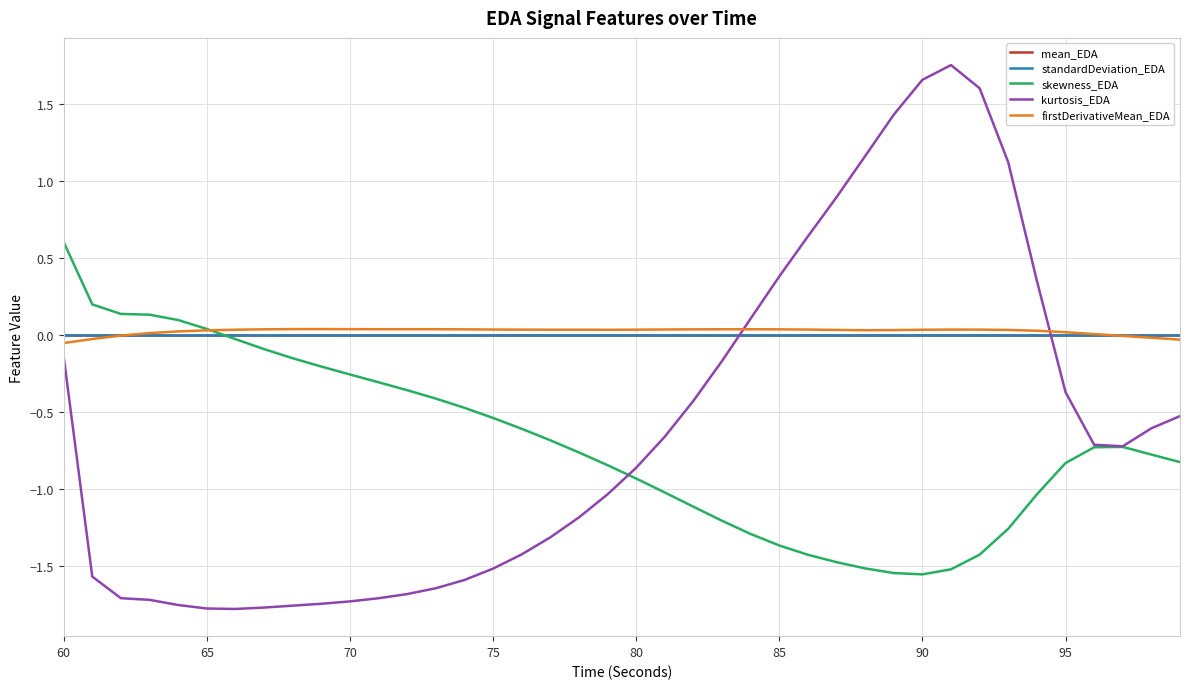

How many times do kurtosis_EDA and standardDeviation_EDA cross each other?

2